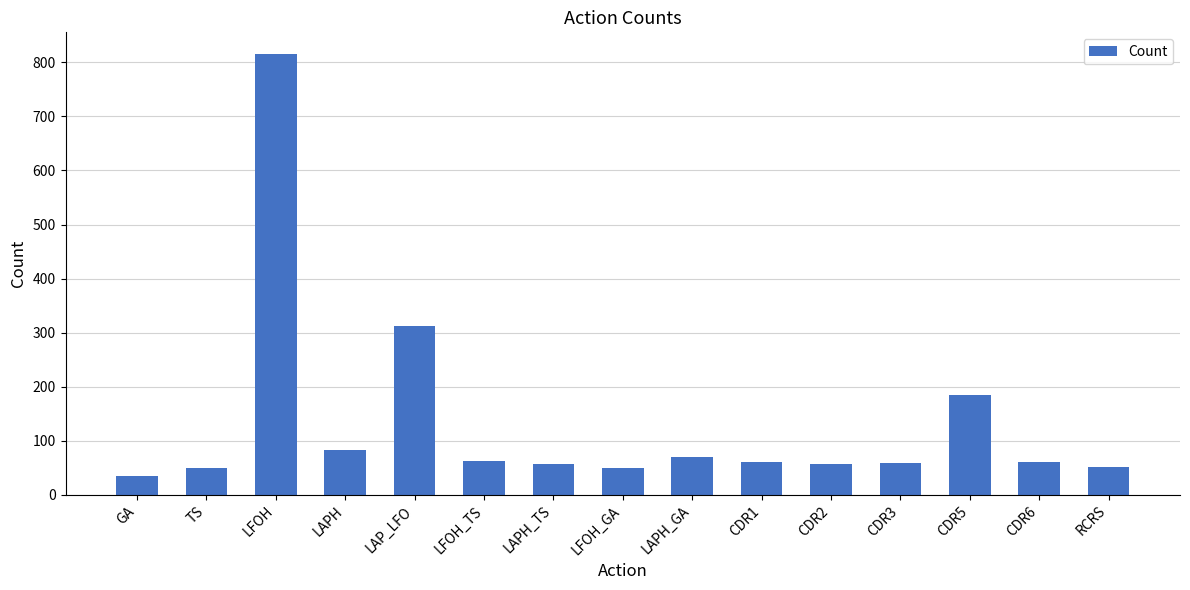

What is the greatest value displayed?

815